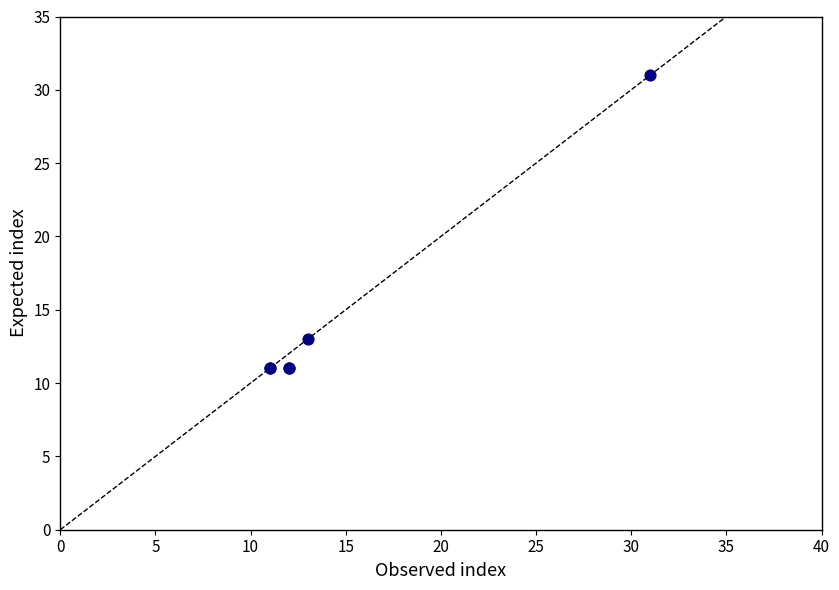

What Y value in the scatter plot is closest to 21?

13